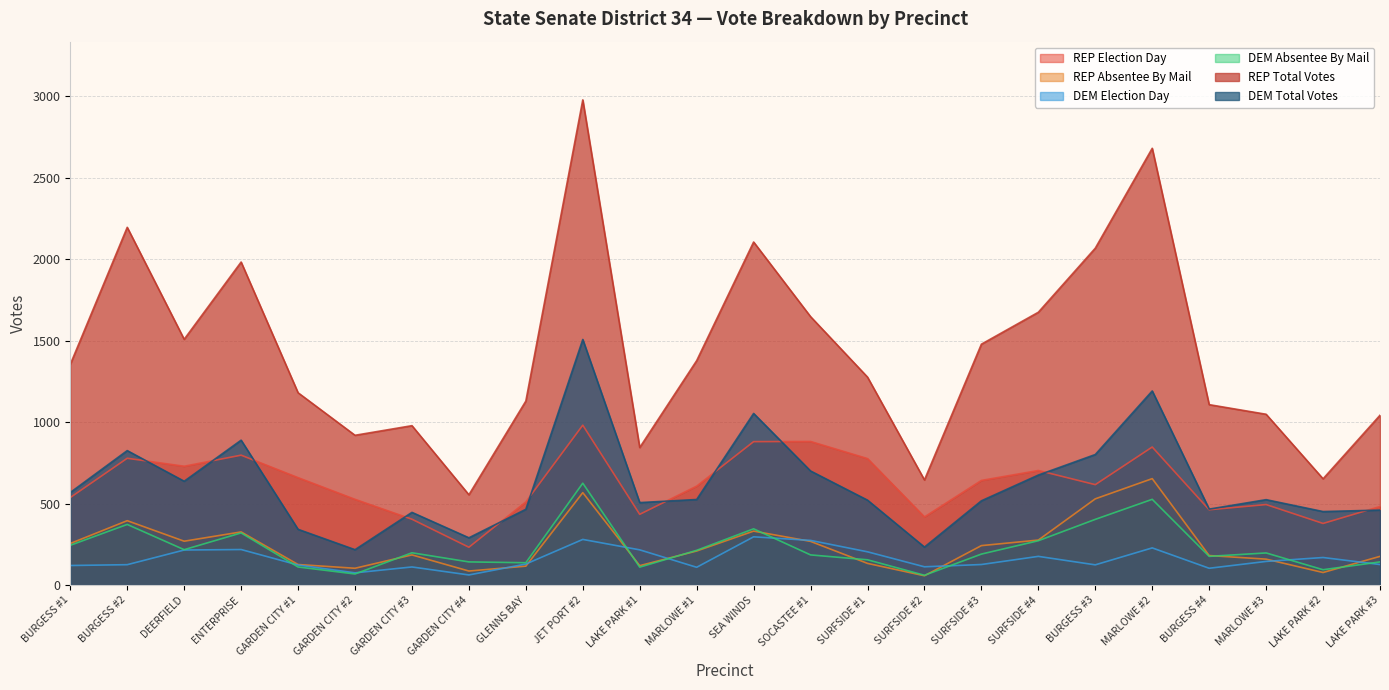

What is the minimum value for REP Absentee By Mail?

57